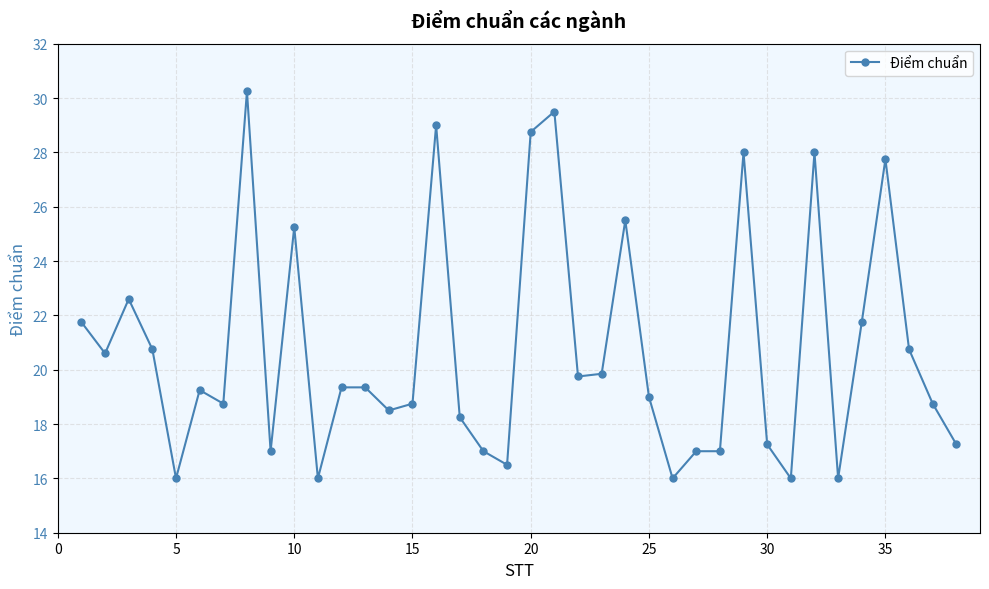

What is the difference between the second highest and minimum values?

13.5